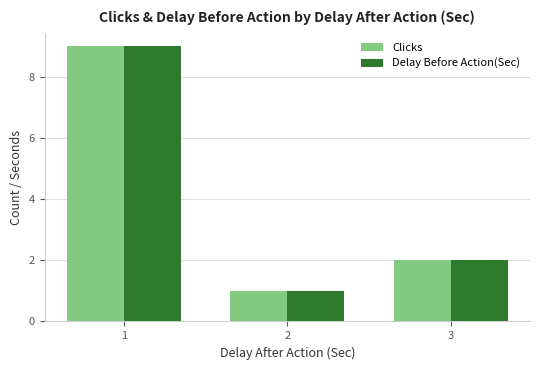

How many bars are there in total?

6